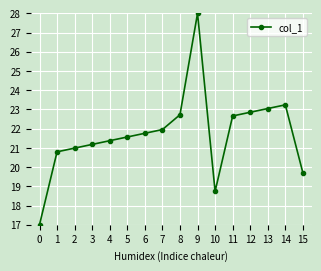

The value at 0 is 17.0. True or false?

True